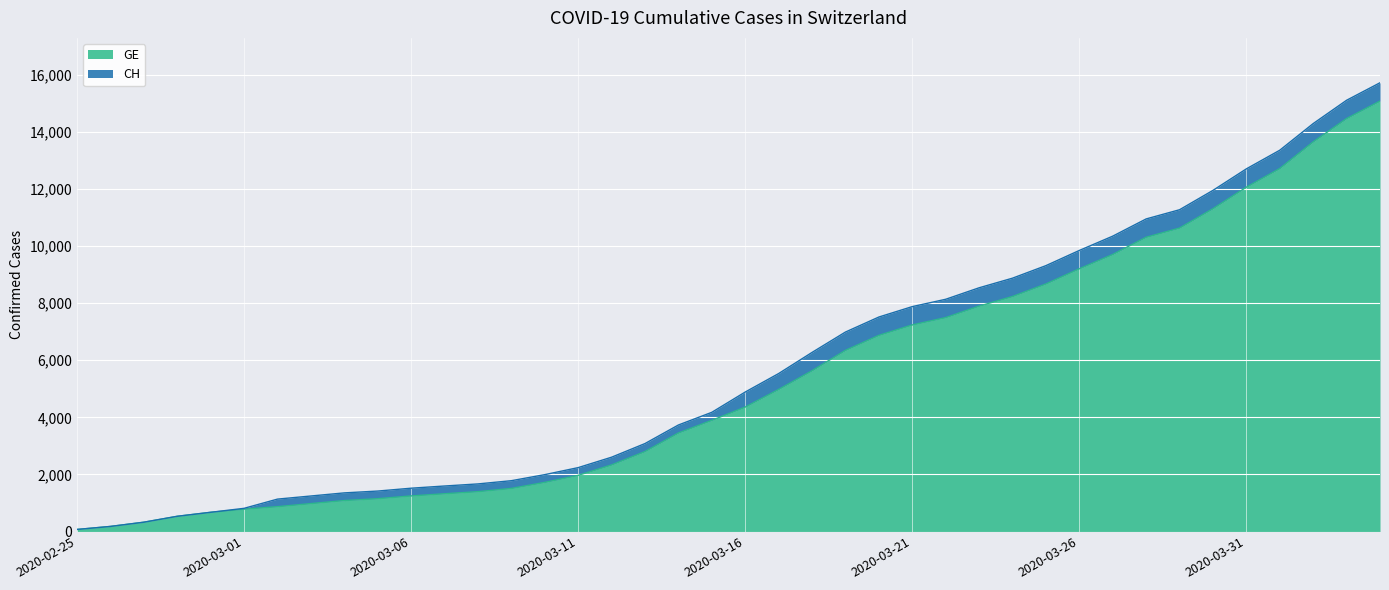

Which category has the highest value in the GE series?

2020-04-04